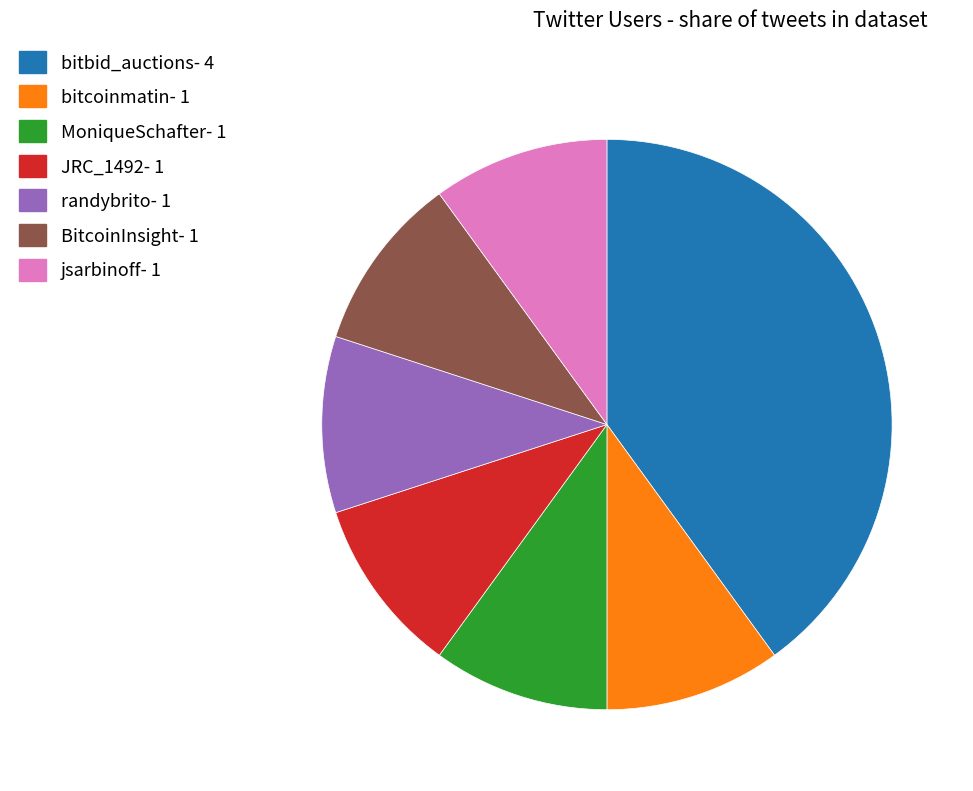

What is the ratio of the value at BitcoinInsight- 1 to the value at JRC_1492- 1?

1.0